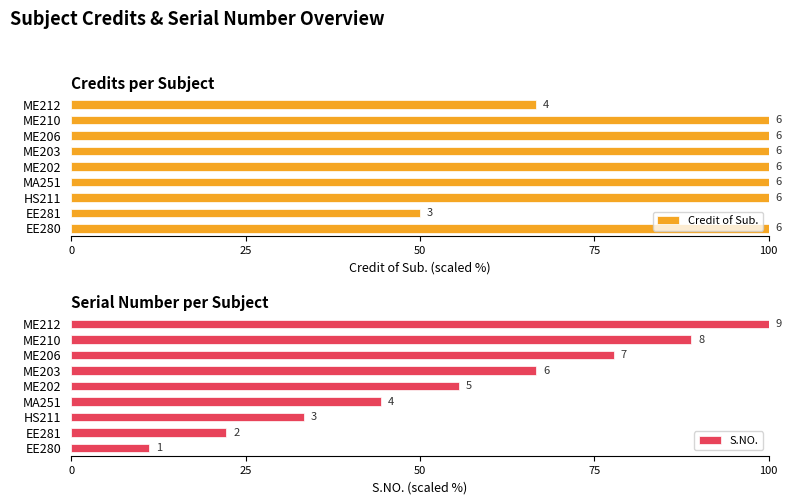

Reading right to left, transcribe all the data shown in this chart.

Credit of Sub.: 66.7	100.0	100.0	100.0	100.0	100.0	100.0	50.0	100.0
S.NO.: 100.0	88.9	77.8	66.7	55.6	44.4	33.3	22.2	11.1